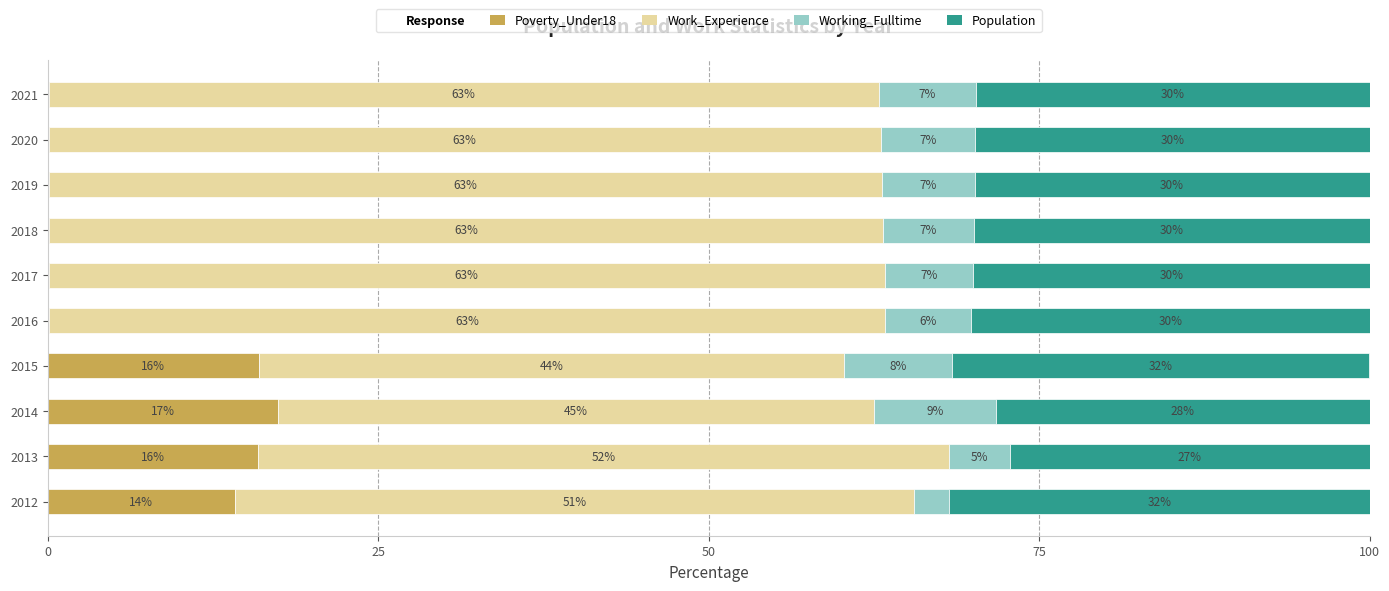

At which label is Poverty_Under18 closest to 8?

2012